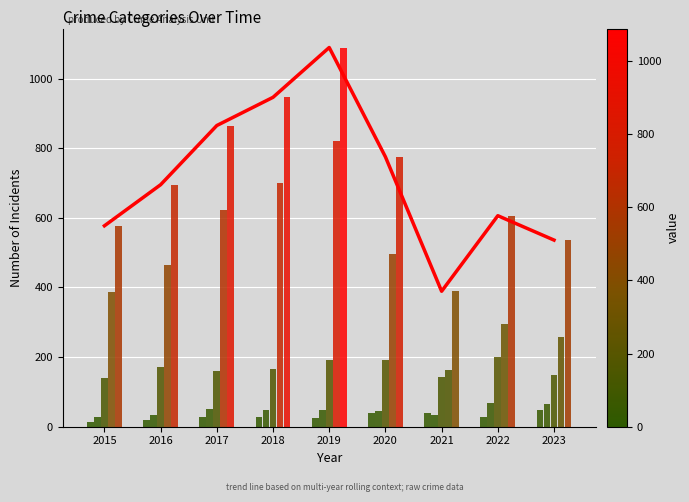

Which category has the highest value across all series?

2019